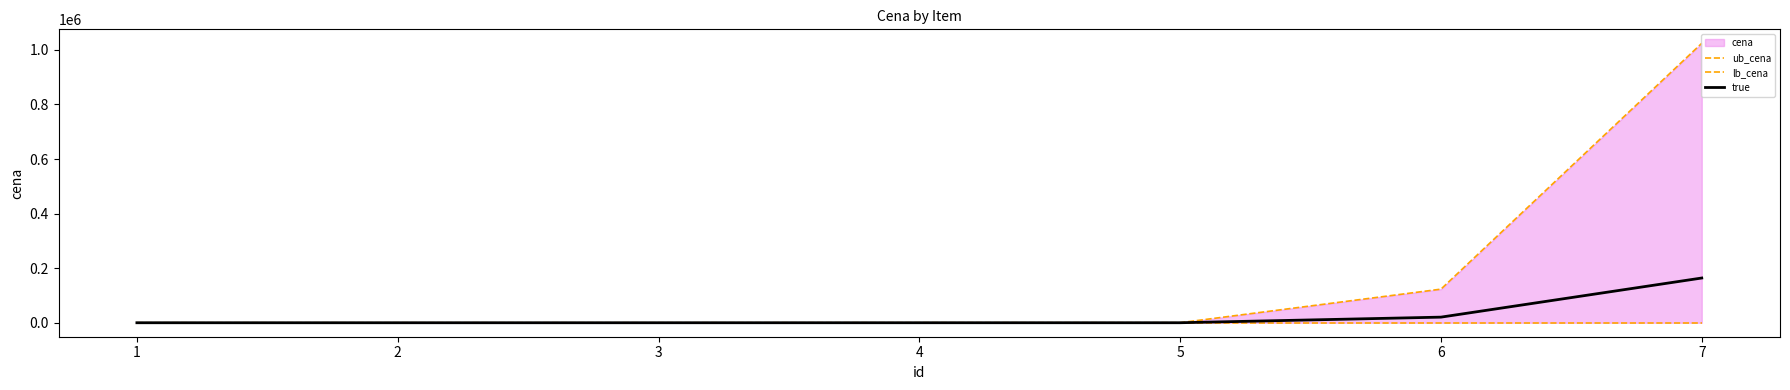

List the series in order of their overall mean, lowest first.

lb_cena, true, ub_cena